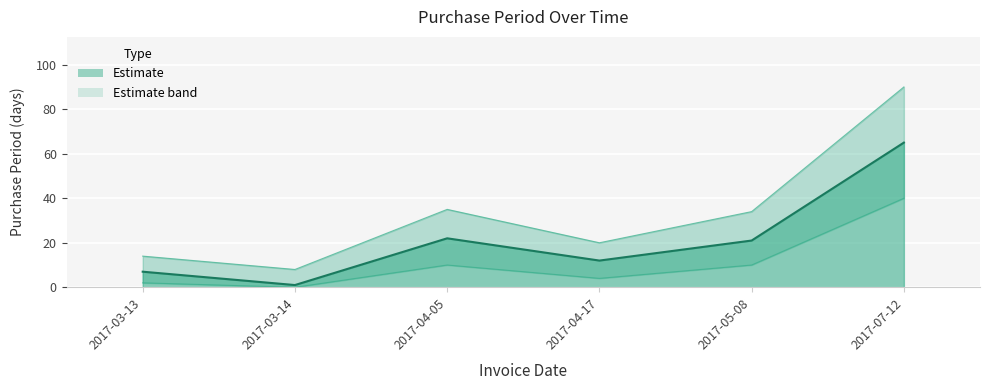

What is the difference between the maximum and minimum values?

64